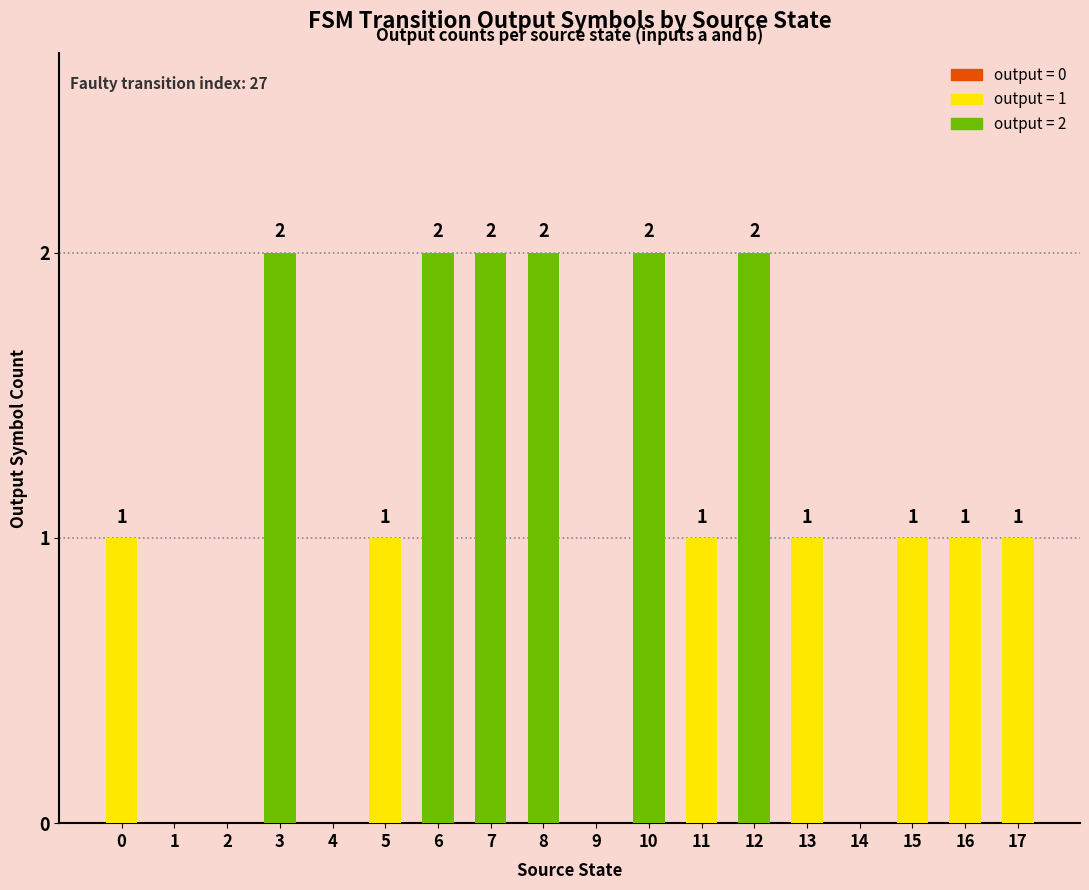

What is the sum of the values at 16 and 12?

3